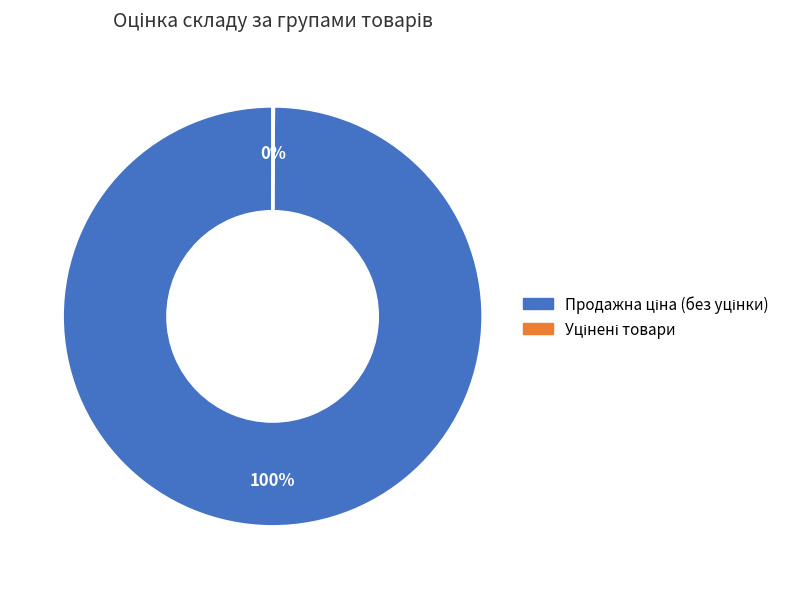

Does any single category account for the majority?

Yes